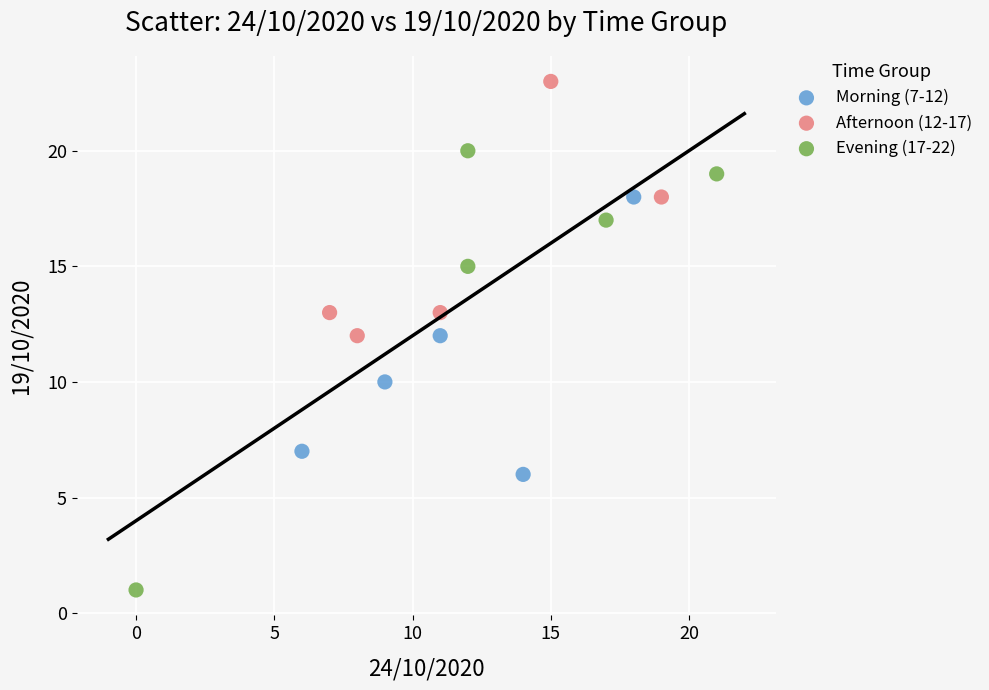

Which series contains the lowest Y value?

Evening (17-22)